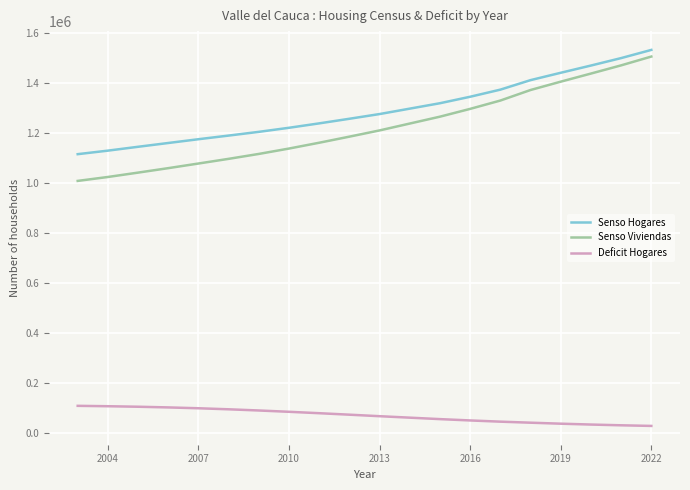

Which series has the largest total across all categories?

Senso Hogares